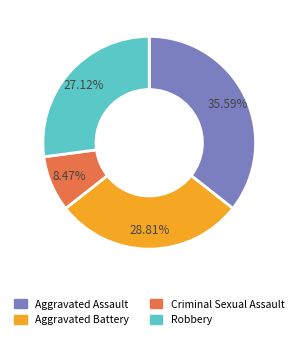

Count the number of slices in the pie.

4